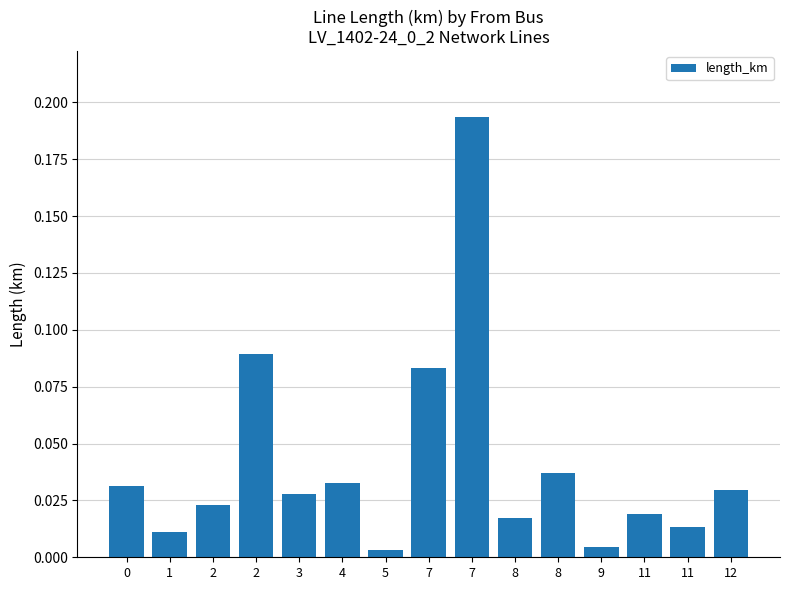

Between 11 and 1, which is larger?

11